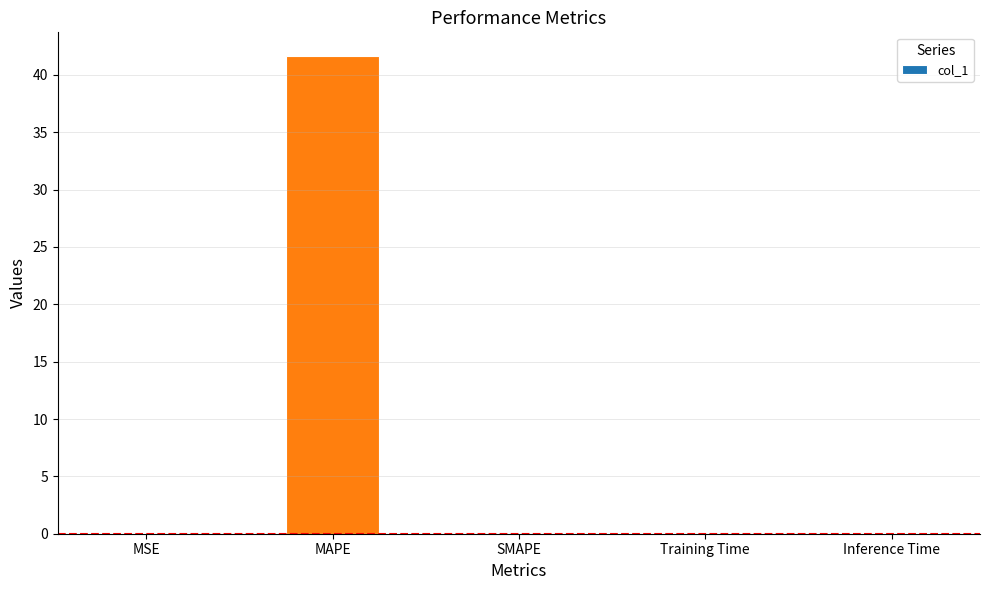

The chart shows a value of -13.3 at SMAPE. True or false?

False